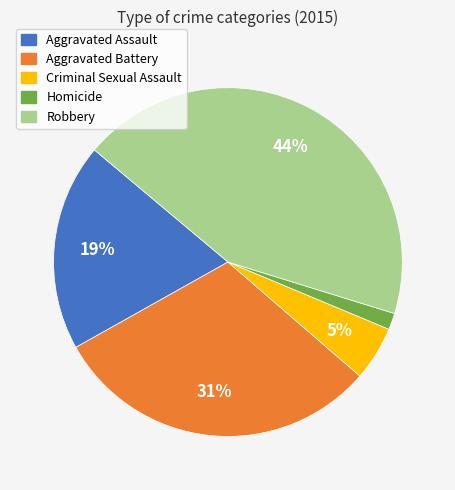

Is the sum of Homicide and Aggravated Assault greater than half?

No